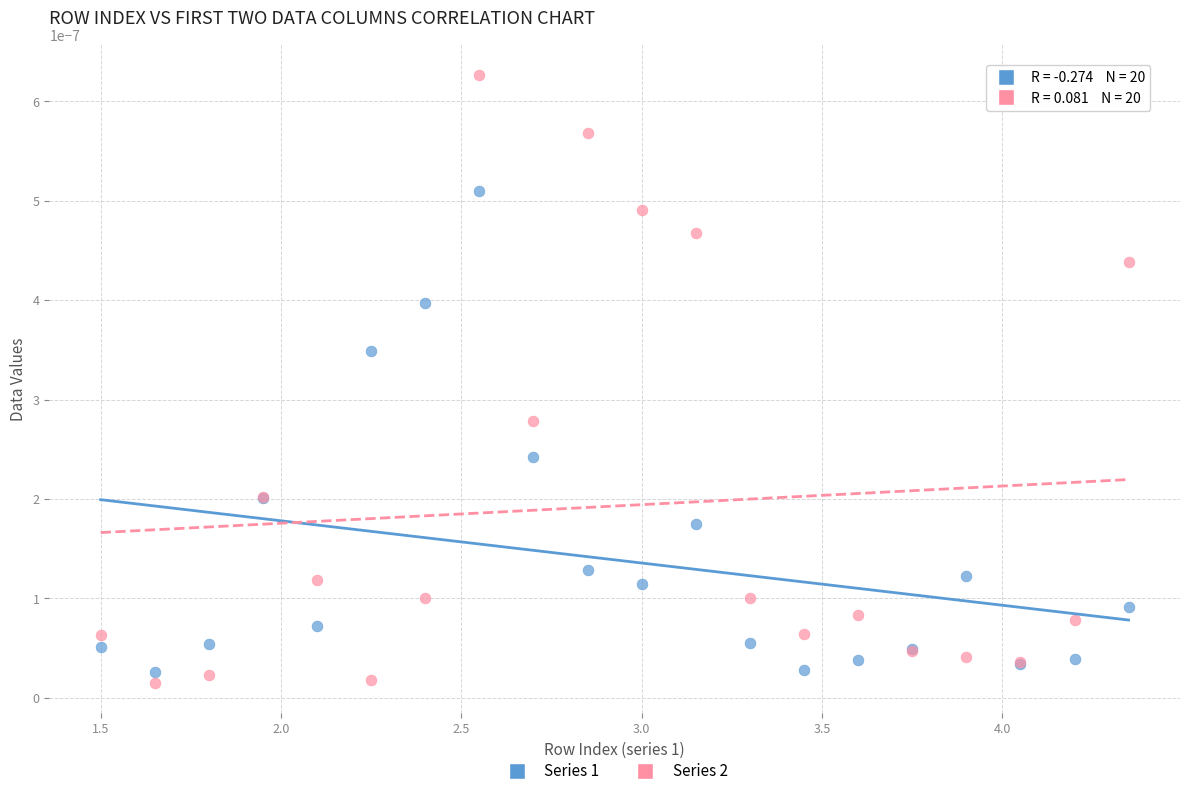

Which series reaches the maximum Y coordinate?

Series 2